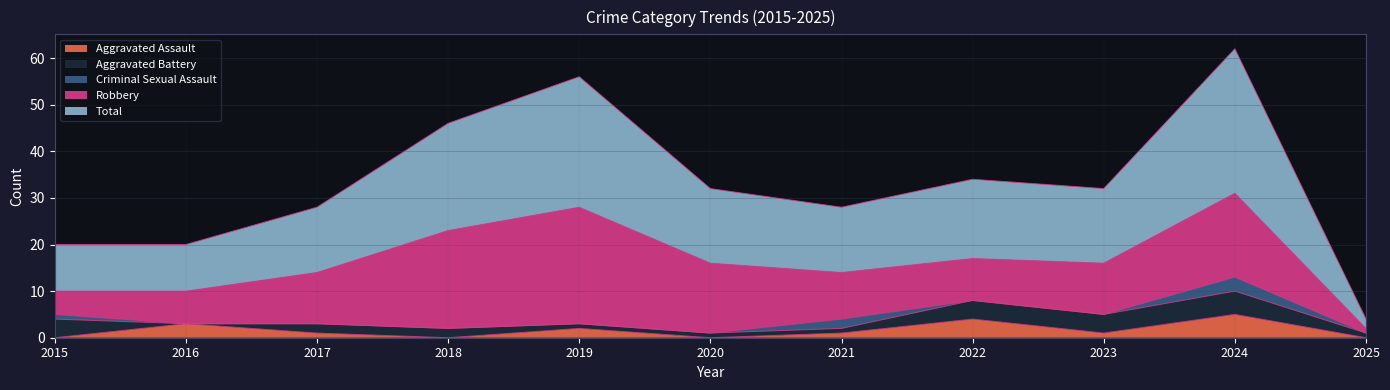

How many lines are shown in the chart?

5